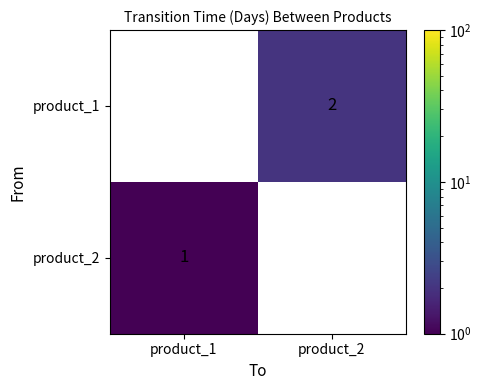

Is it true that product_2 equals 2 at product_1?

False